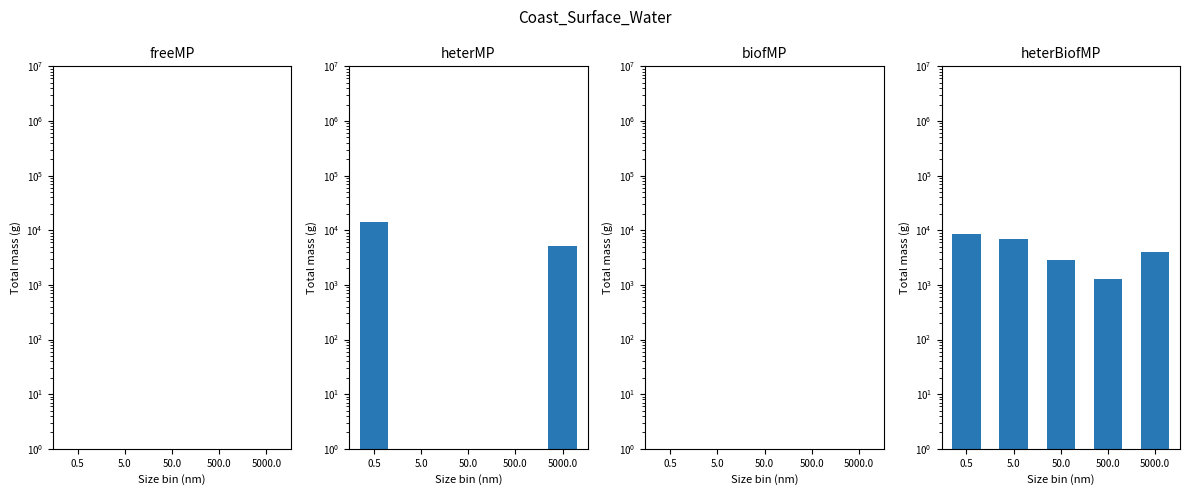

How many groups of bars are there?

5